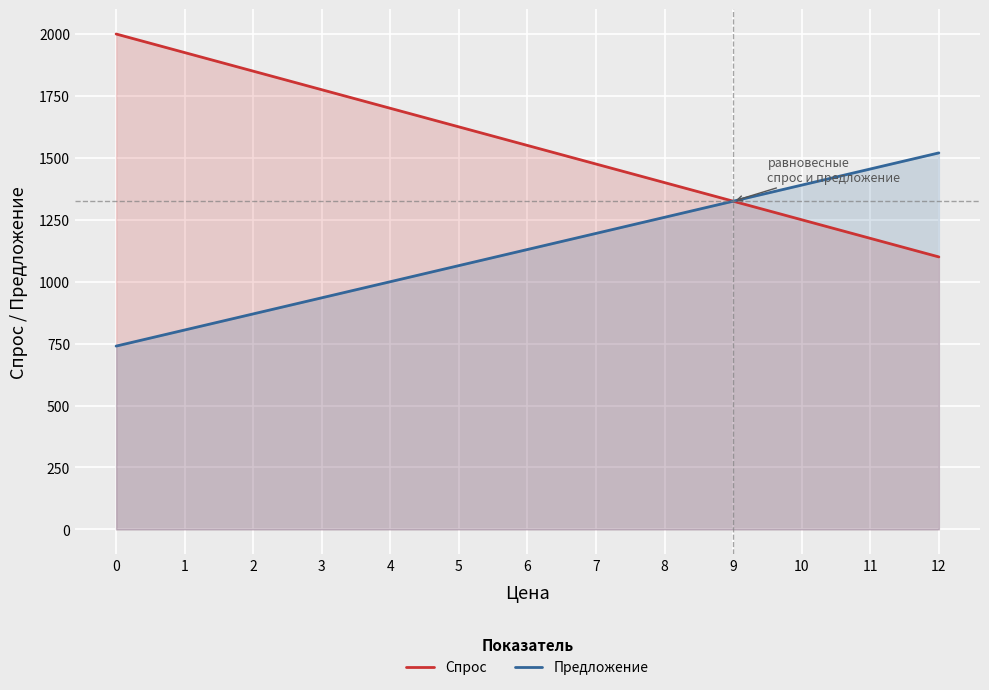

At 6, list the series in order from smallest to largest.

Предложение, Спрос